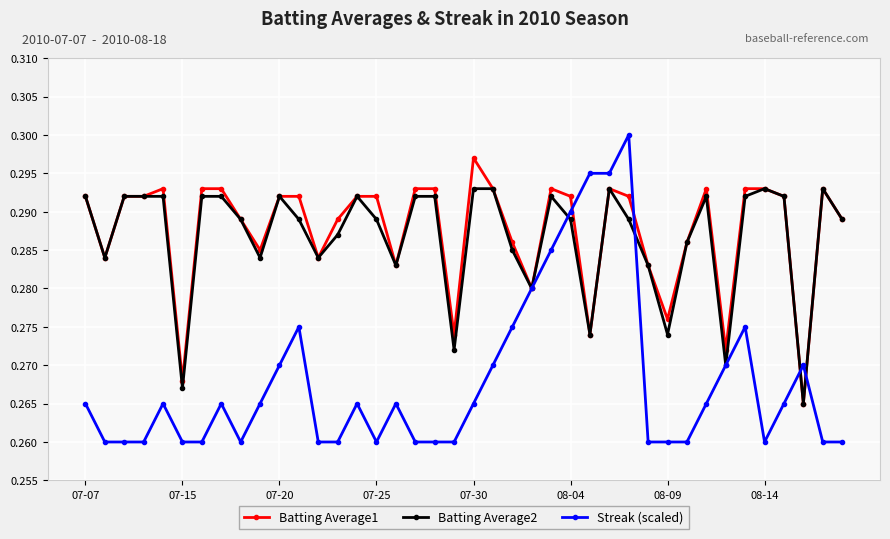

At how many categories does at least one series exceed 0?

40